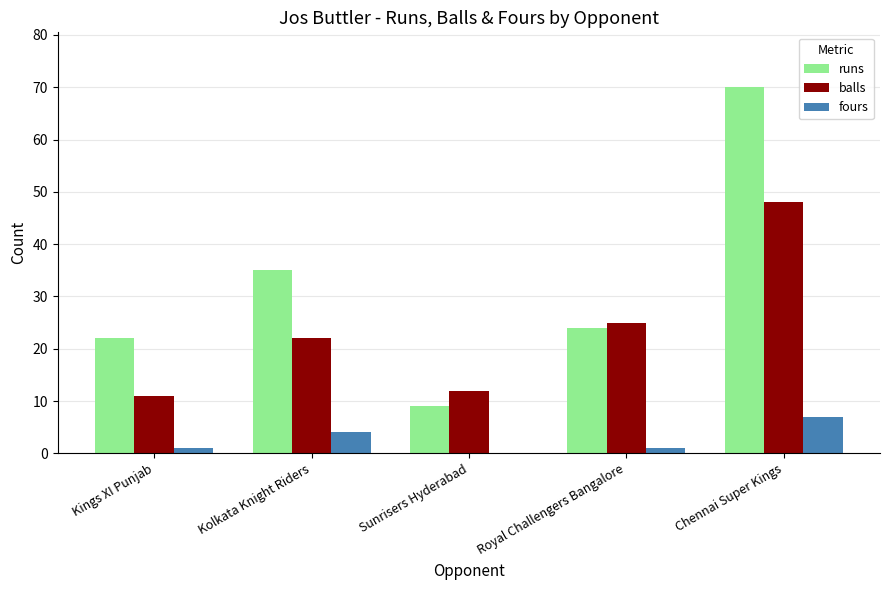

How many data points does each series have?

5